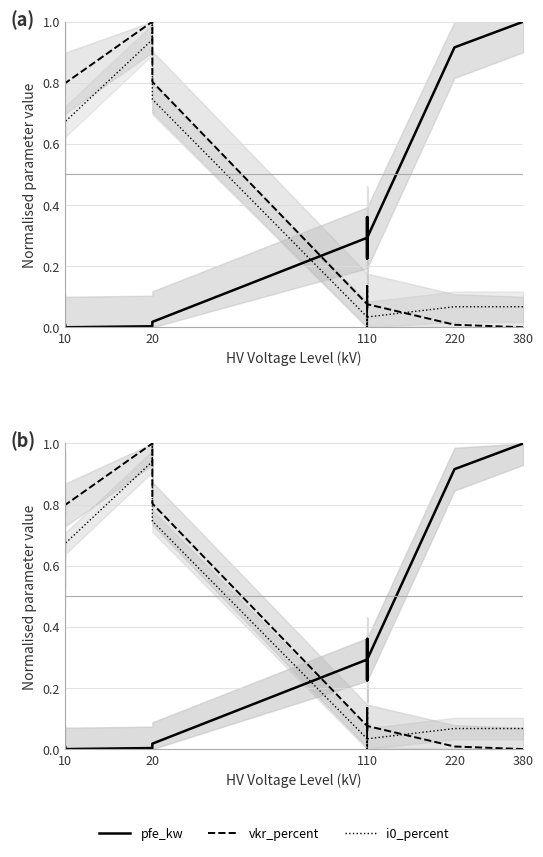

Which series ends up on top after the final intersection of i0_percent and vkr_percent?

i0_percent